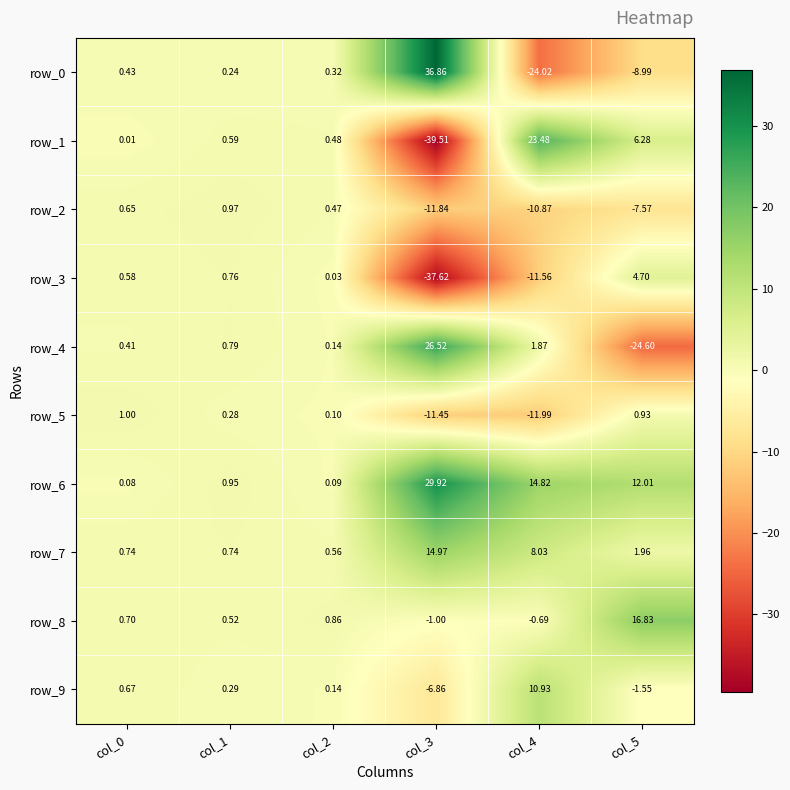

The row_3 series shows -2.6 at col_4. True or false?

False